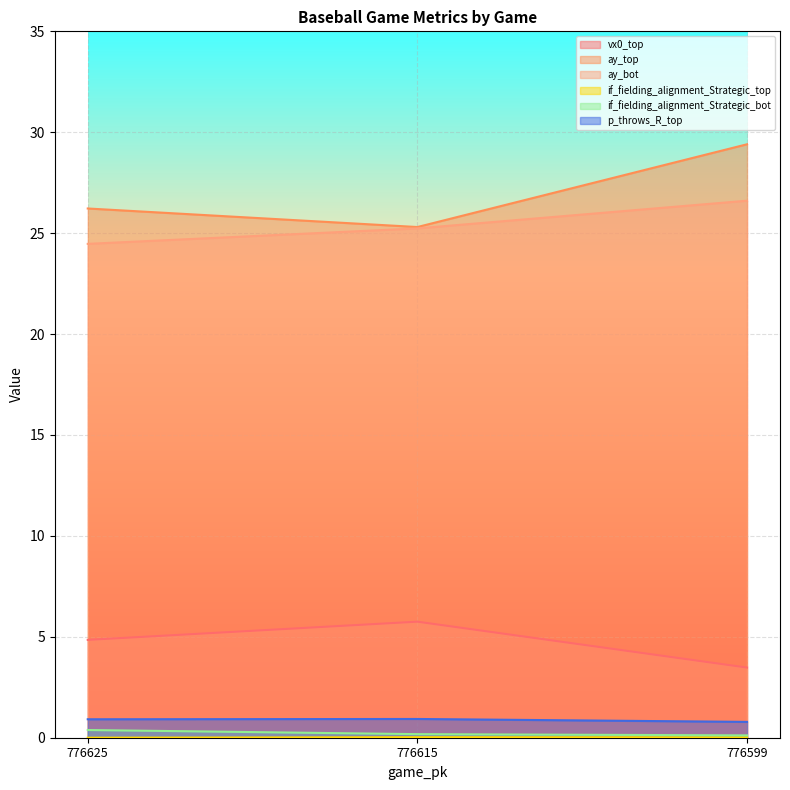

What is the spread (max minus min) of values at 776599?

29.4